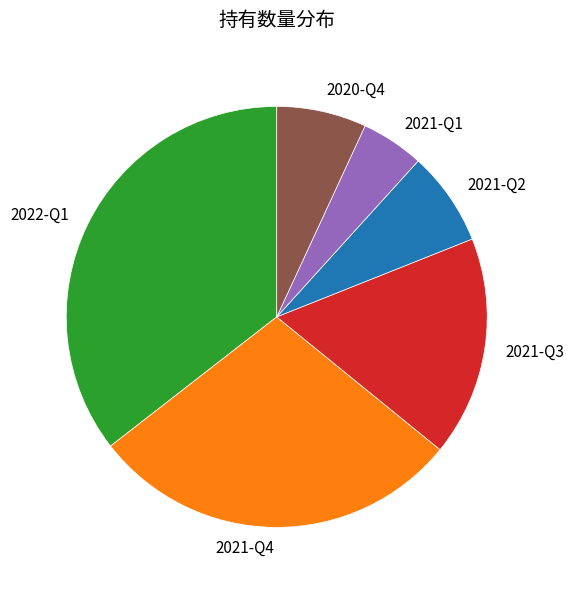

How many segments does this pie chart have?

6